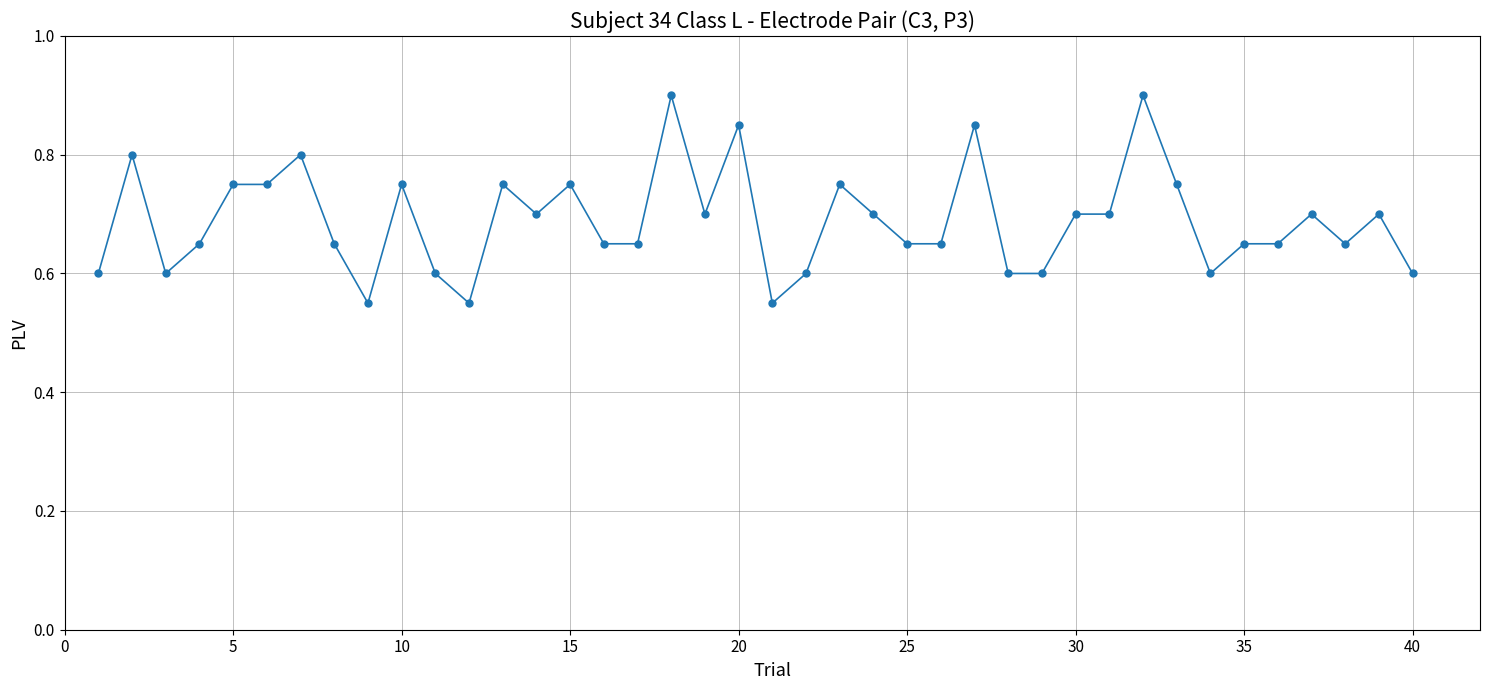

What is the sum of all values?

27.6